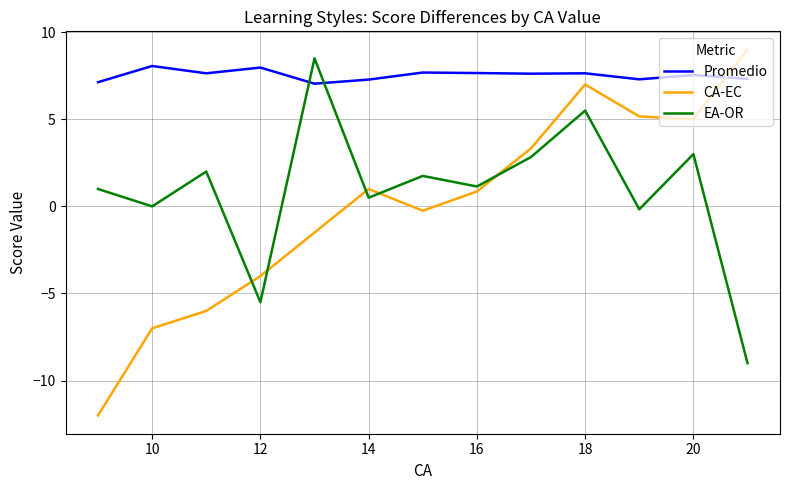

True or false: CA-EC and EA-OR intersect in this chart.

True